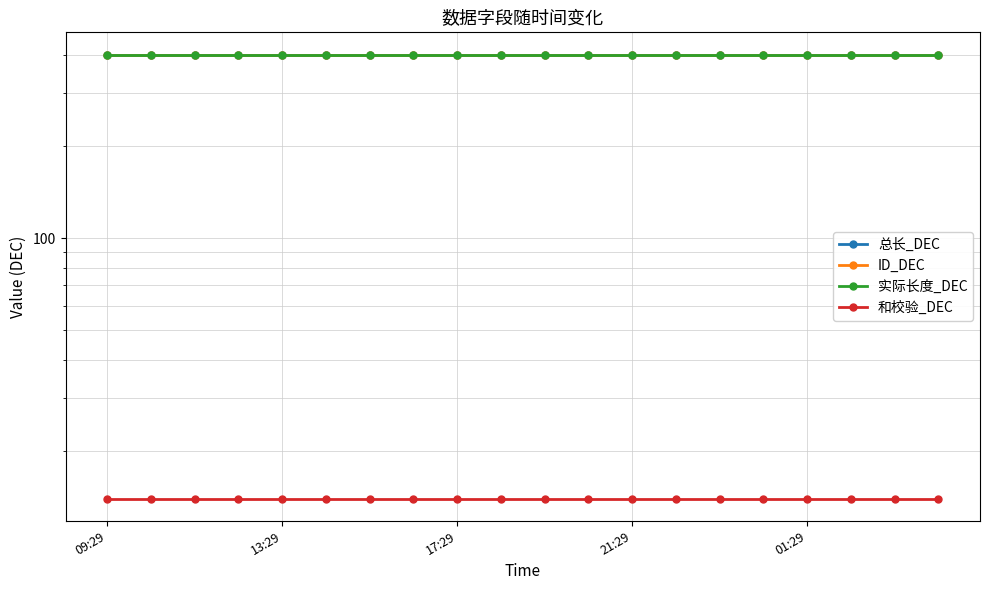

Between 13:29 and 18, which series saw the biggest shift?

总长_DEC